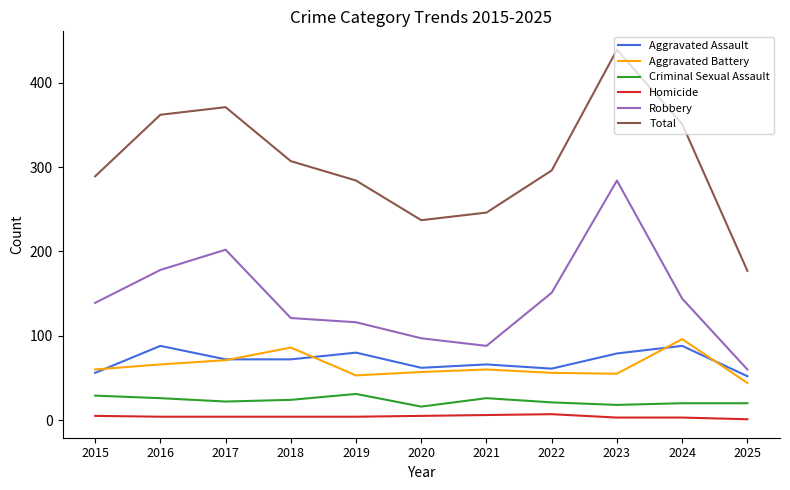

Which series has the widest spread of values?

Total